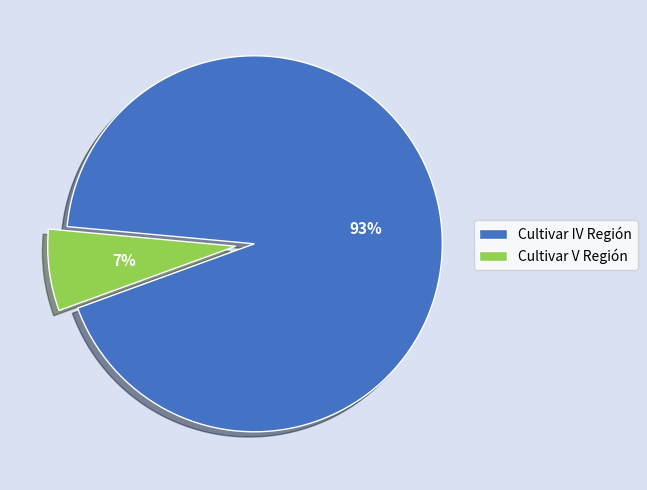

The Cultivar IV Región slice represents 33% of the pie. True or false?

False